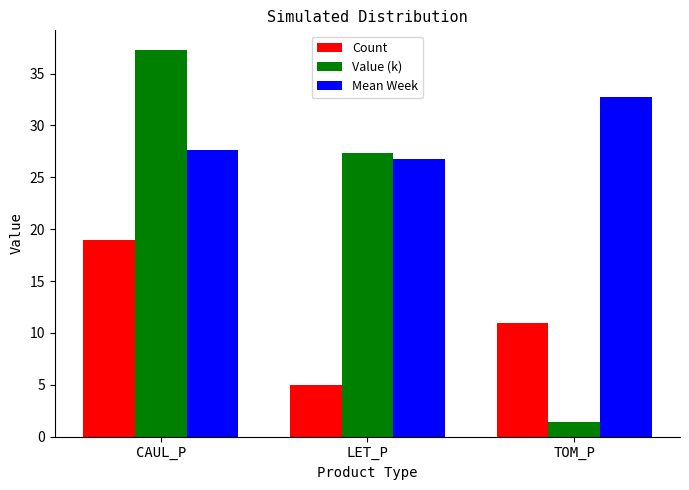

How many bars are there in each group?

3